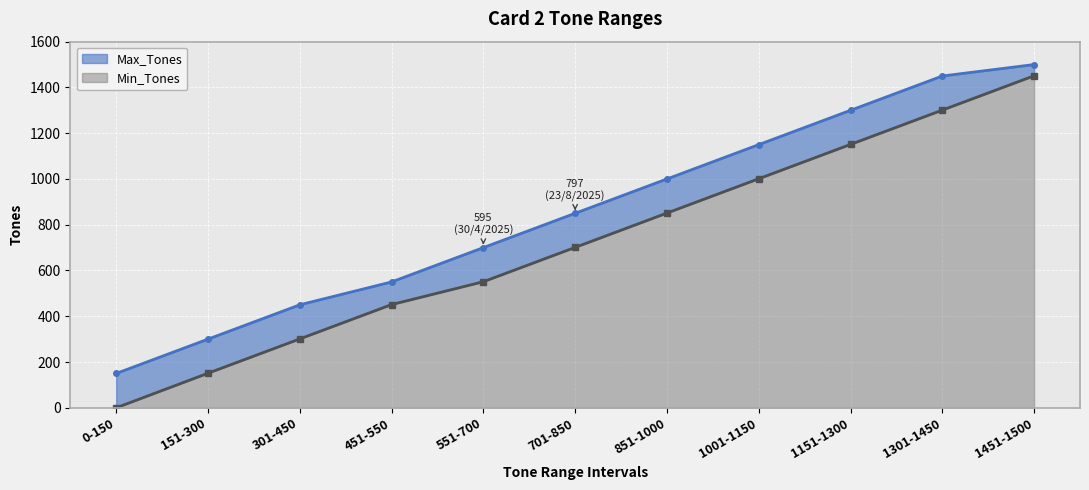

What is the label of the 9th point from the left?

1151-1300